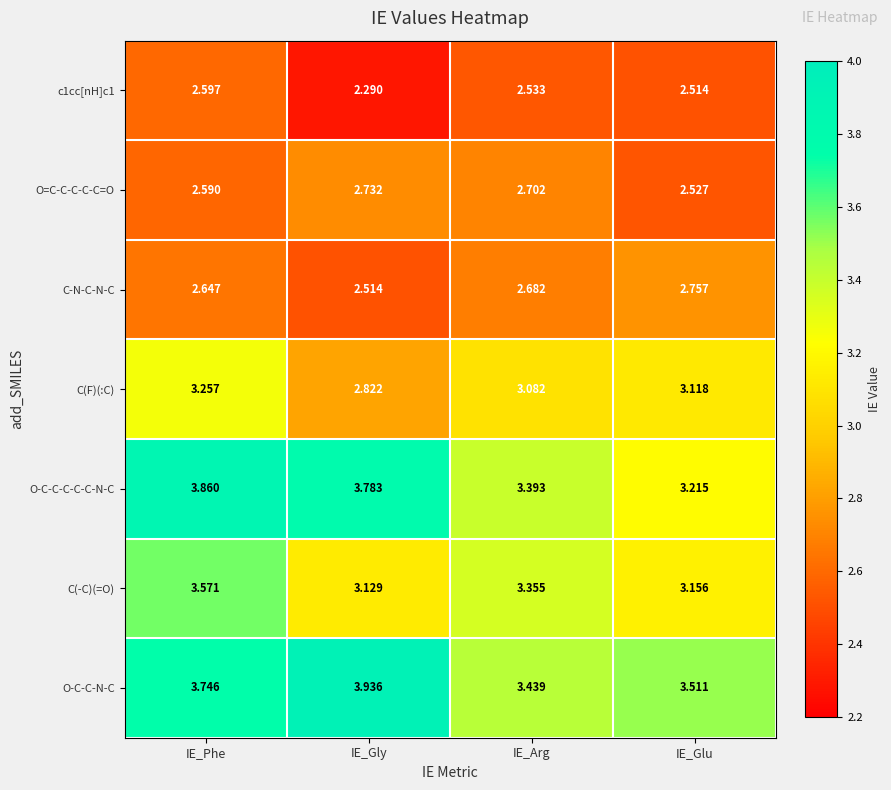

Which series has the largest total across all categories?

O-C-C-N-C